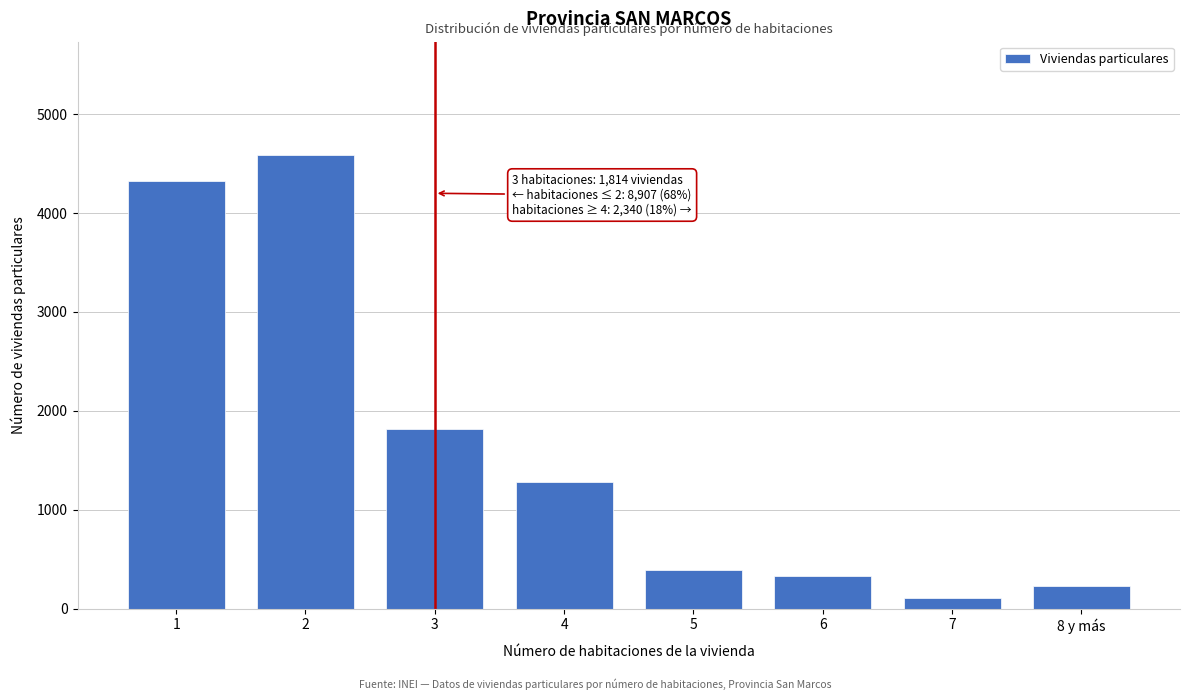

Reading right to left, list all the values displayed in this chart.

8 y más=228	7=106	6=332	5=394	4=1280	3=1814	2=4587	1=4320